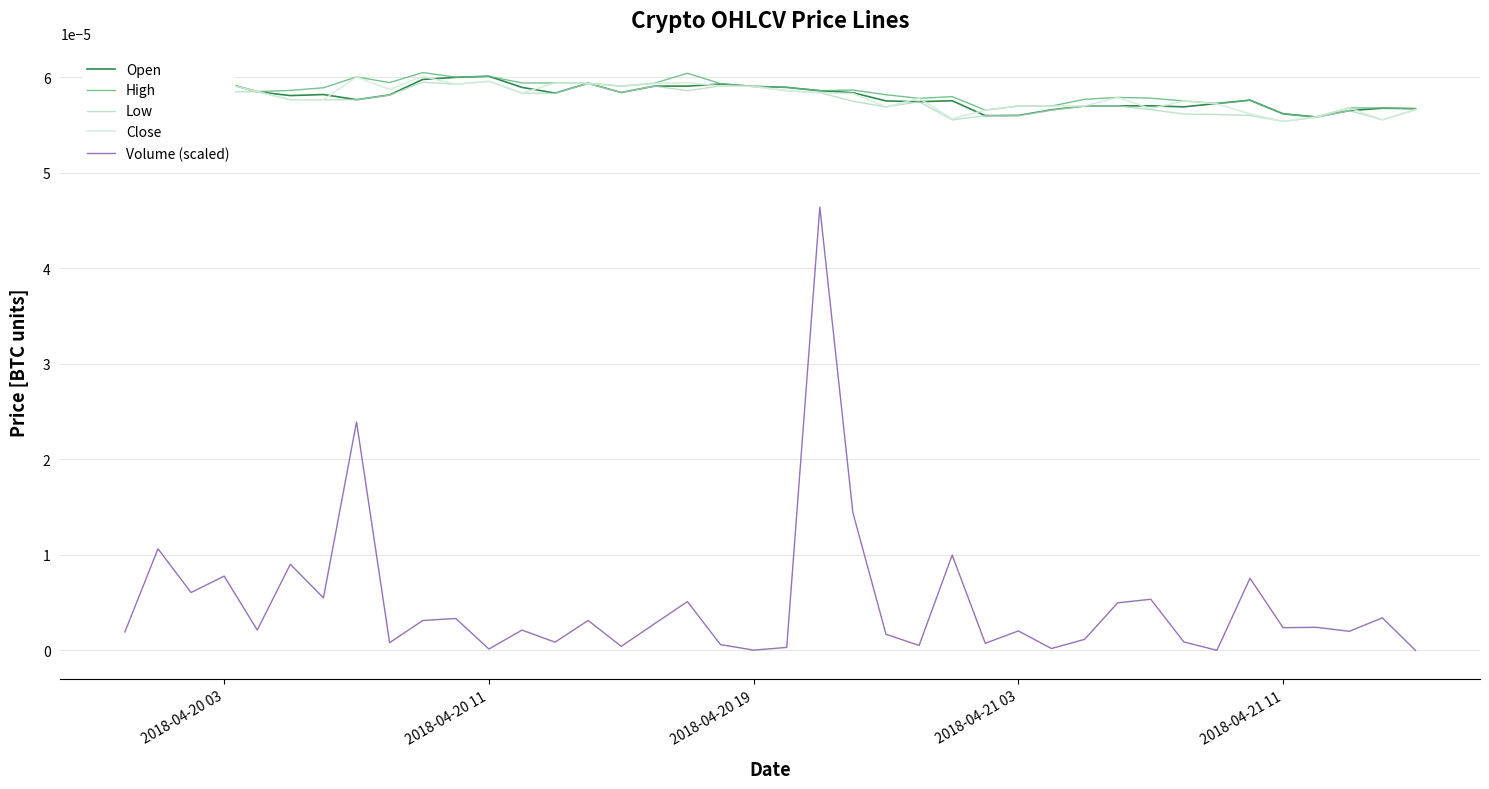

Which series has the widest spread of values?

Volume (scaled)